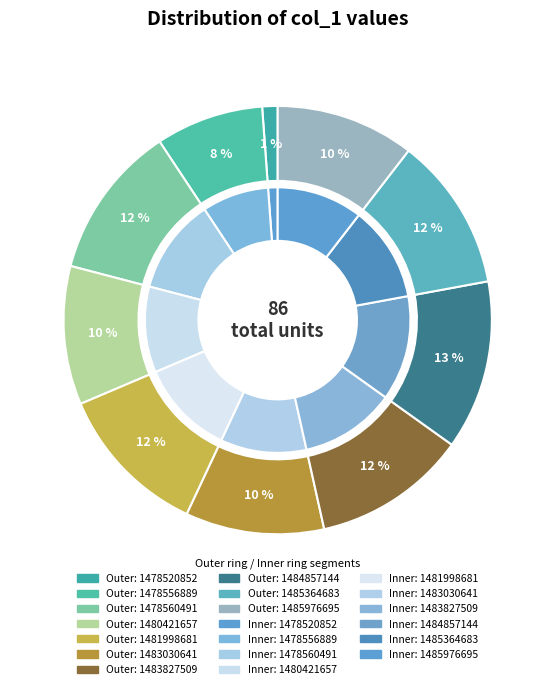

What percentage is the 1478556889 slice, to the nearest percent?

8%